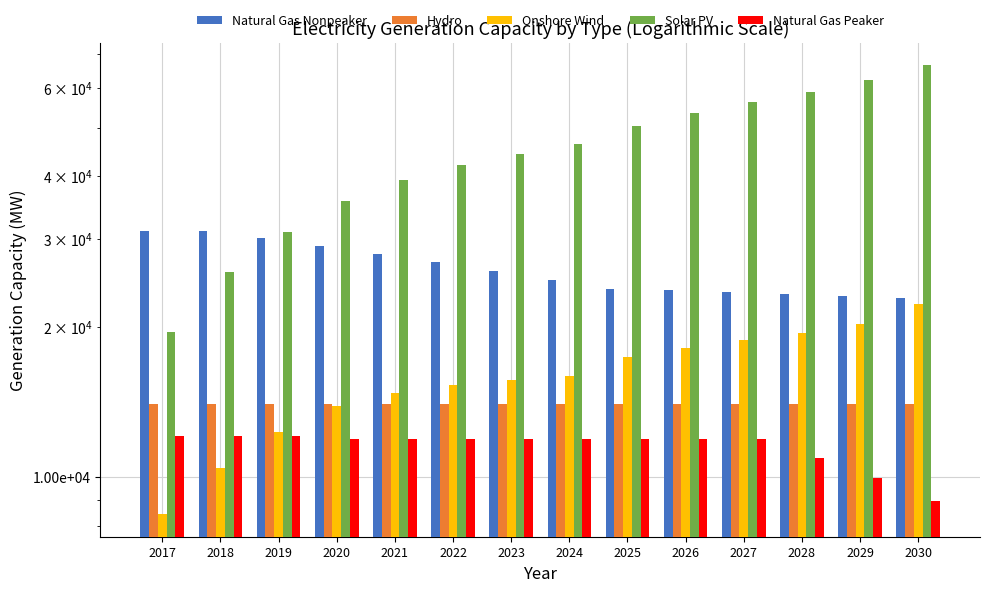

Which series has the largest total across all categories?

Solar PV